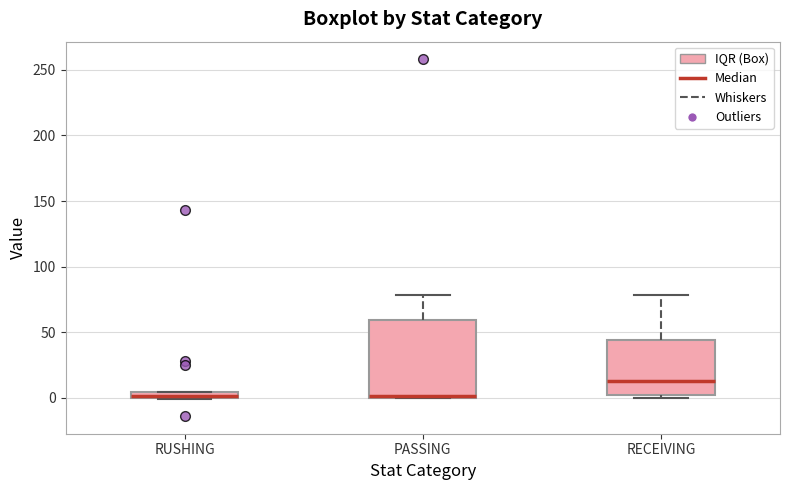

Which box is the tallest, from its lower edge to its upper edge?

PASSING